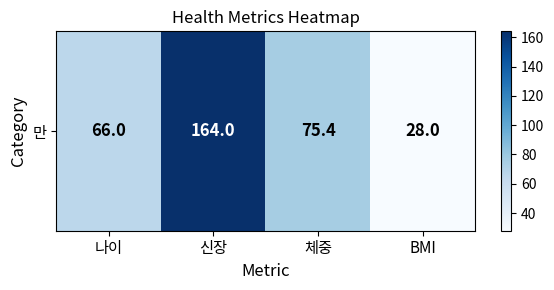

The chart shows a value of 77.7 at 신장. True or false?

False